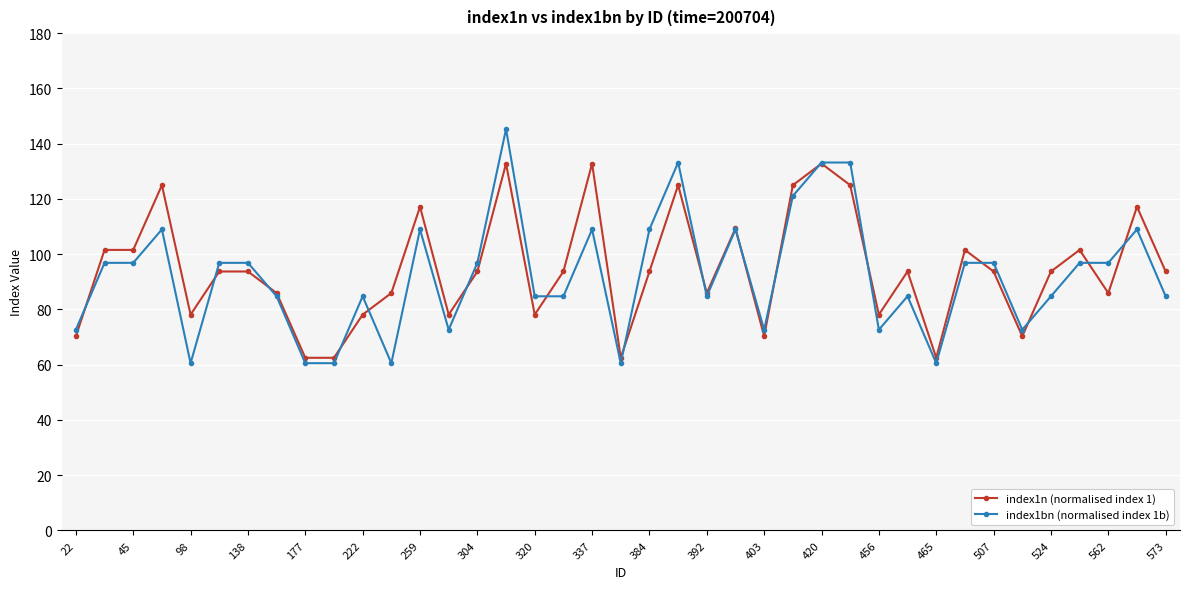

What is the lowest value of the index1n (normalised index 1) series?

62.5